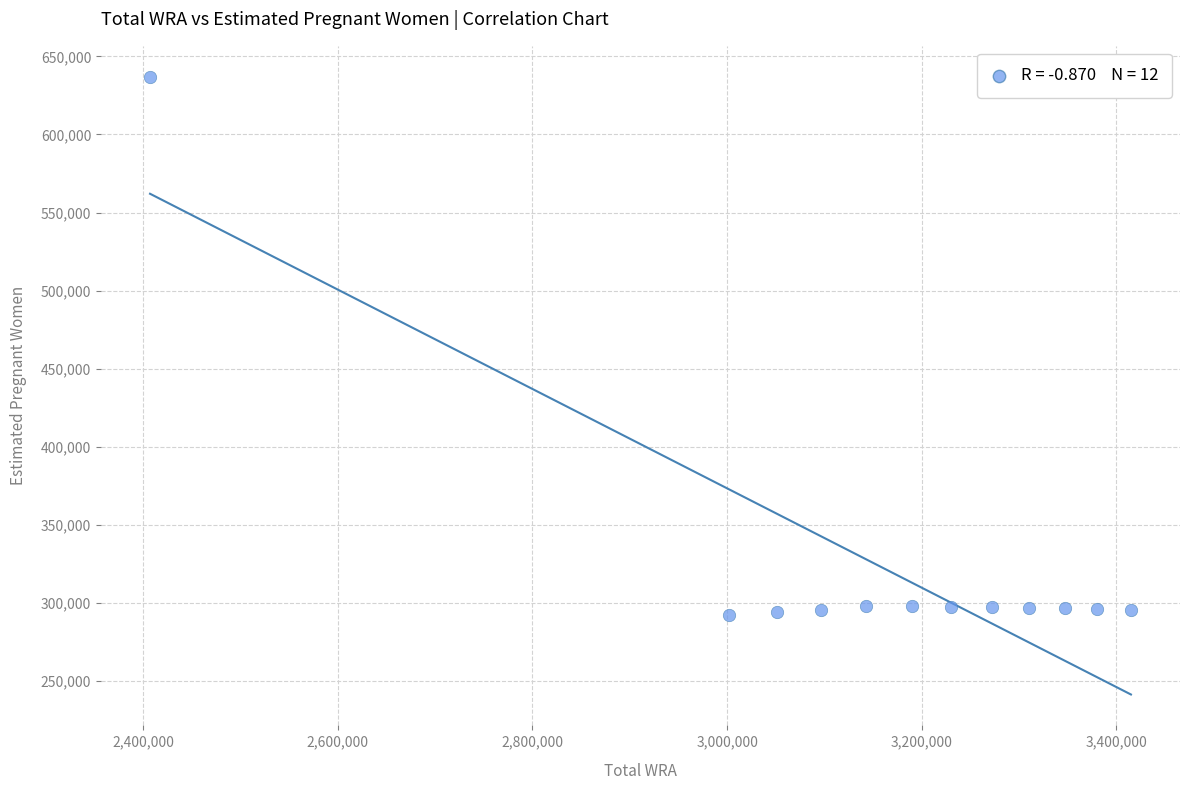

What is the range of Y values (max minus min)?

344600.5